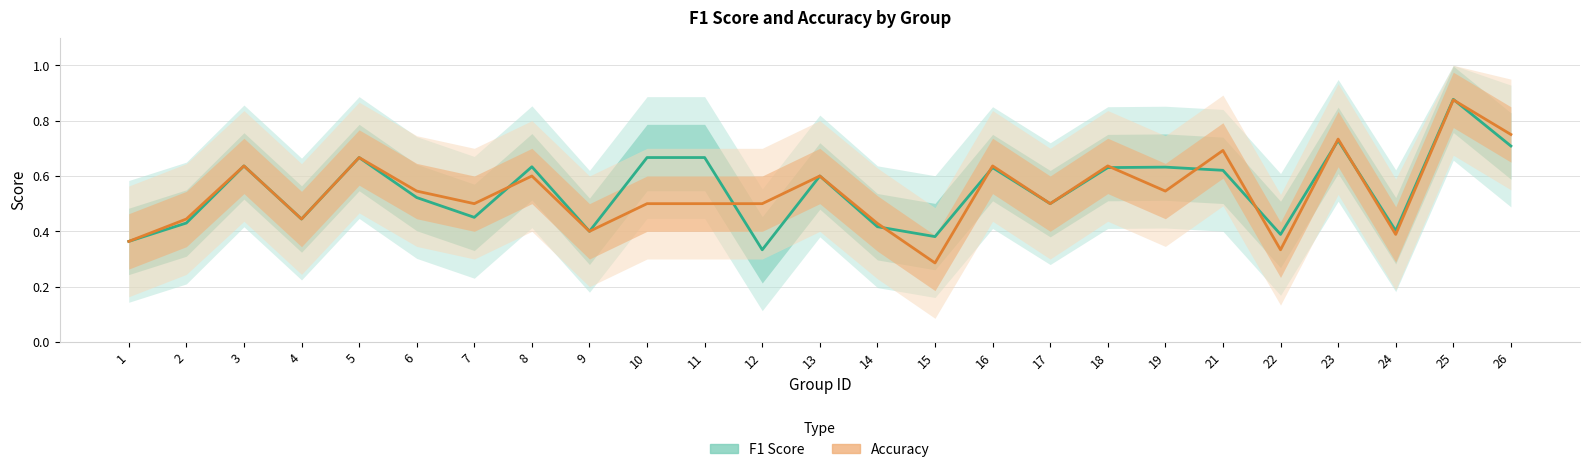

What is the difference between the second highest and second lowest values in the Accuracy series?

0.4